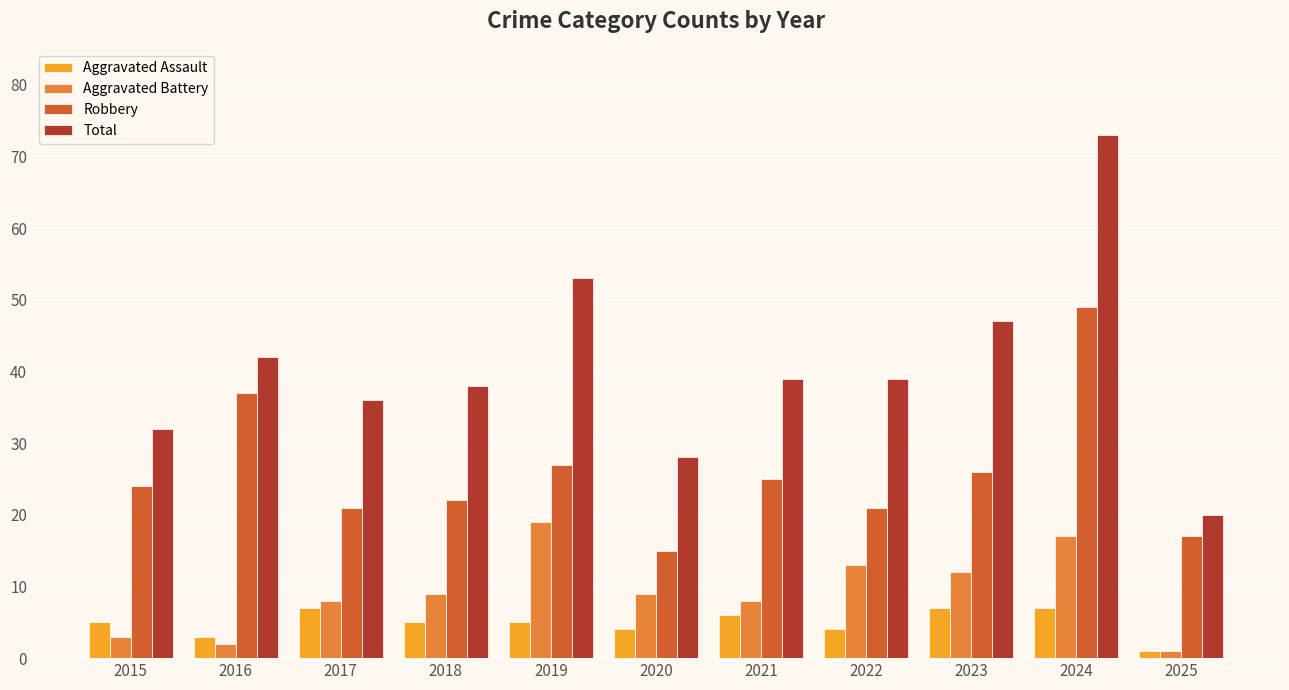

How many bars are there in each group?

4